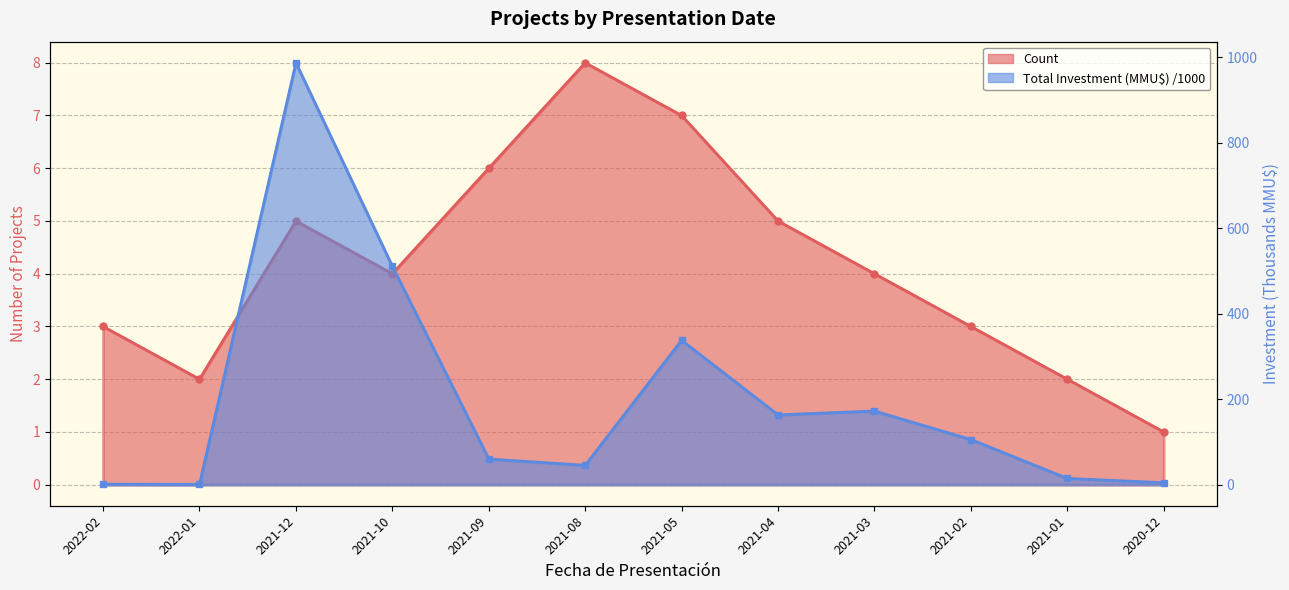

Where is the first local minimum for Count?

2022-01